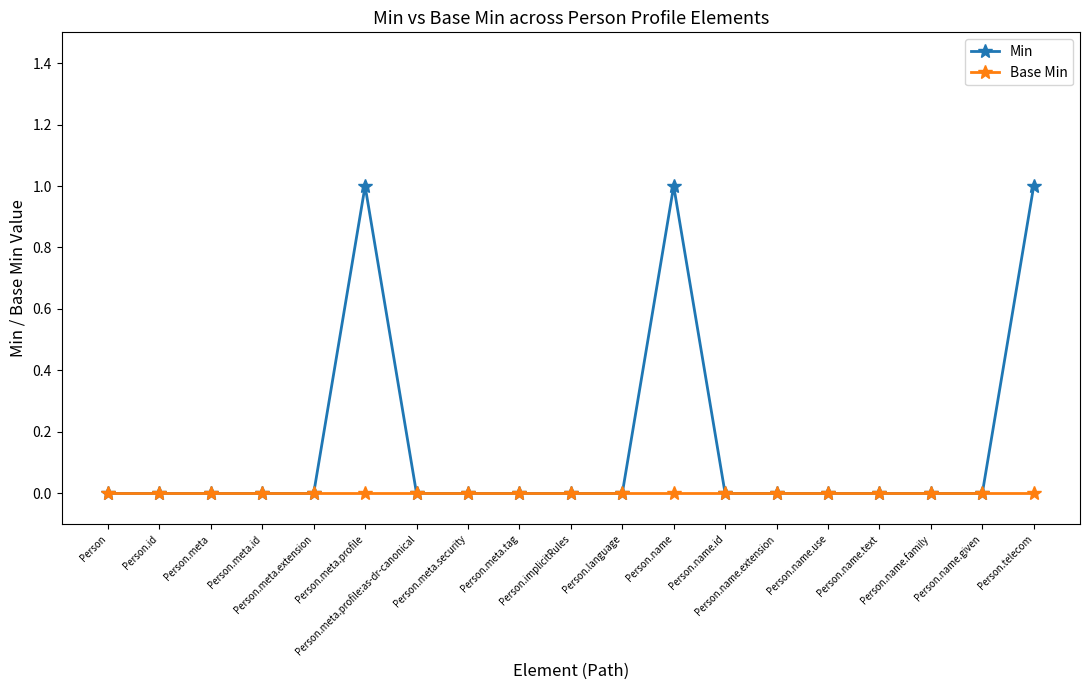

True or false: Base Min has a value of 0 at Person.telecom.

True